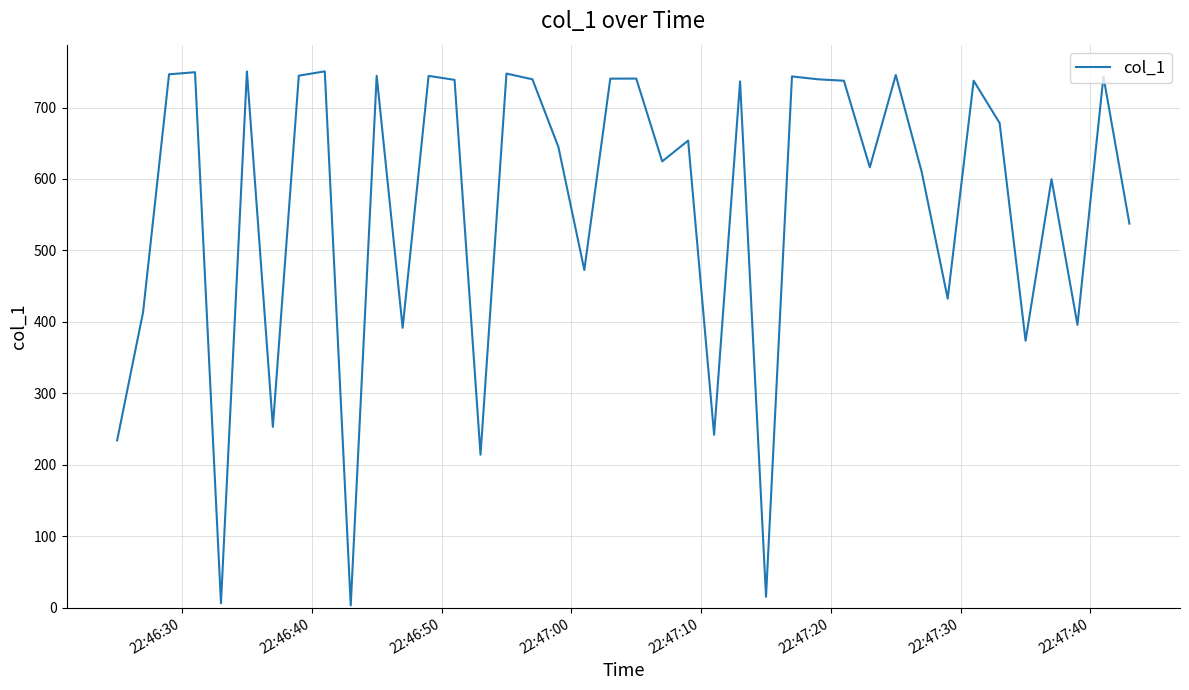

How many lines are shown in the chart?

1